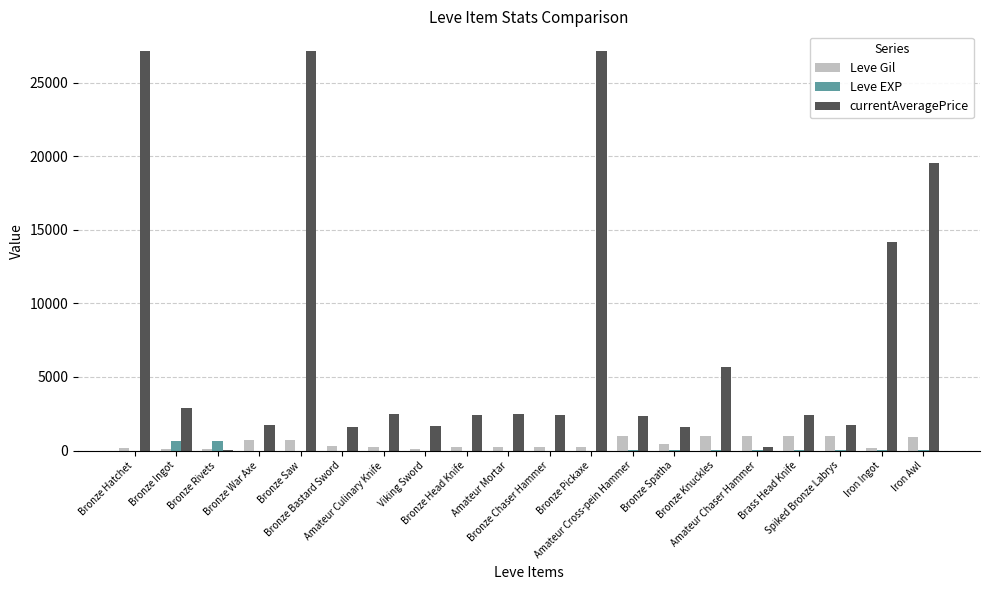

What value does the Leve Gil series have at Bronze Ingot, to the nearest 100?

100